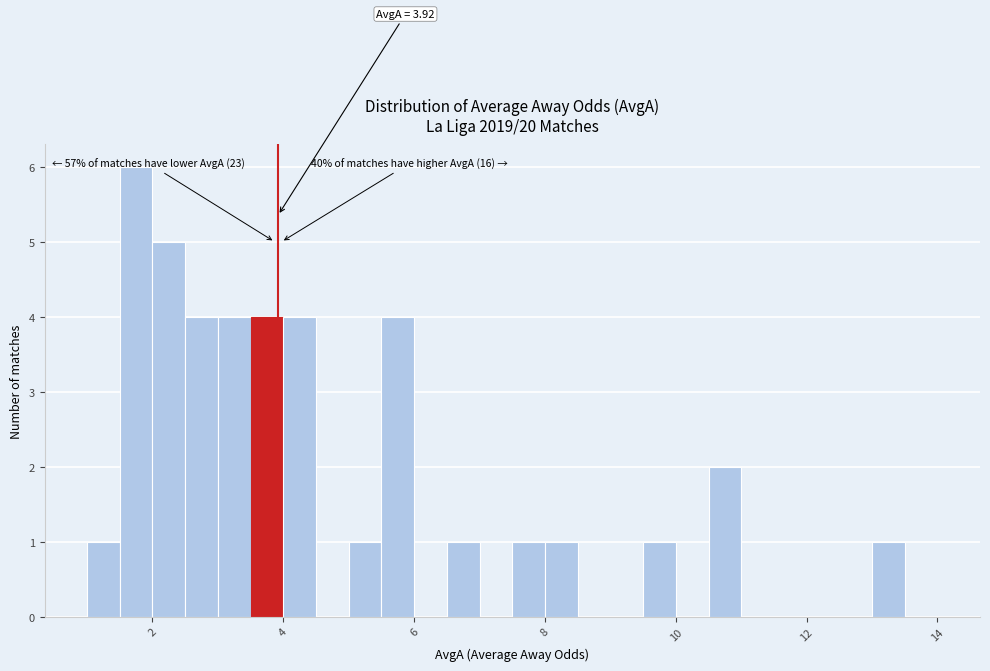

Read against the x-axis, roughly where is the centre of the tallest bar?

1.8